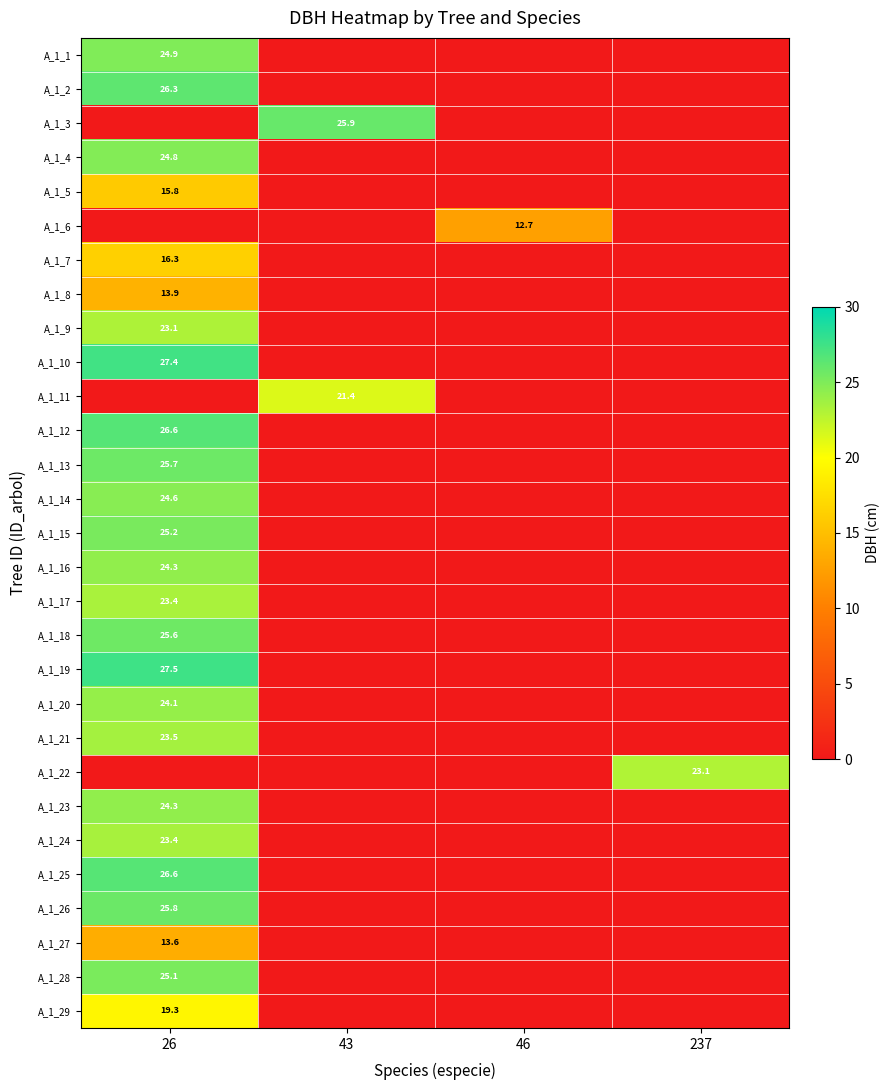

True or false: A_1_18 has a value of 25.6 at 26.

True